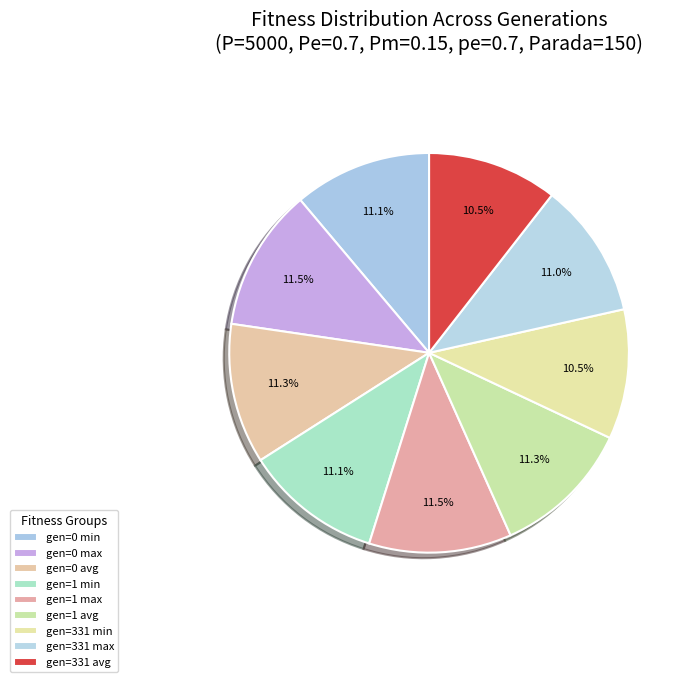

Rank the categories by value from lowest to highest.

gen=331 min, gen=331 avg, gen=331 max, gen=1 min, gen=0 min, gen=1 avg, gen=0 avg, gen=1 max, gen=0 max